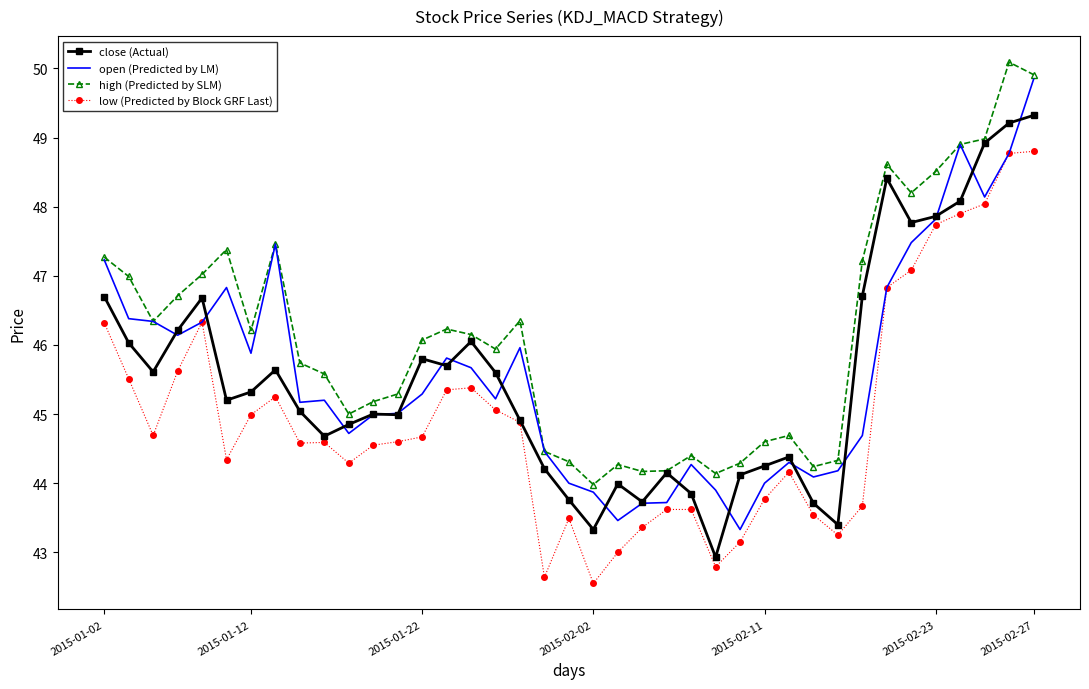

What is the maximum value shown in the chart?

50.1